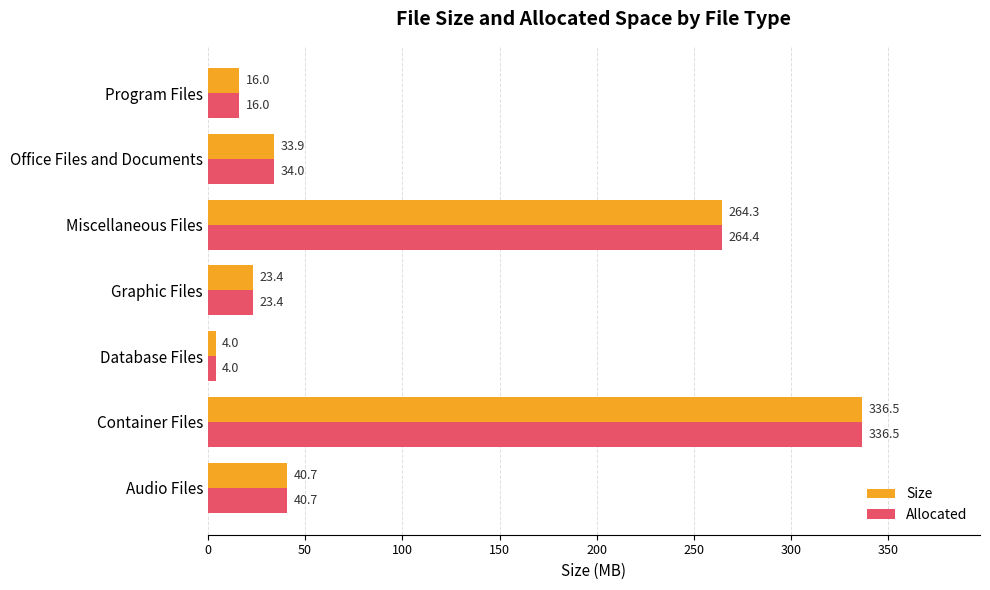

At how many categories does at least one series exceed 26?

4